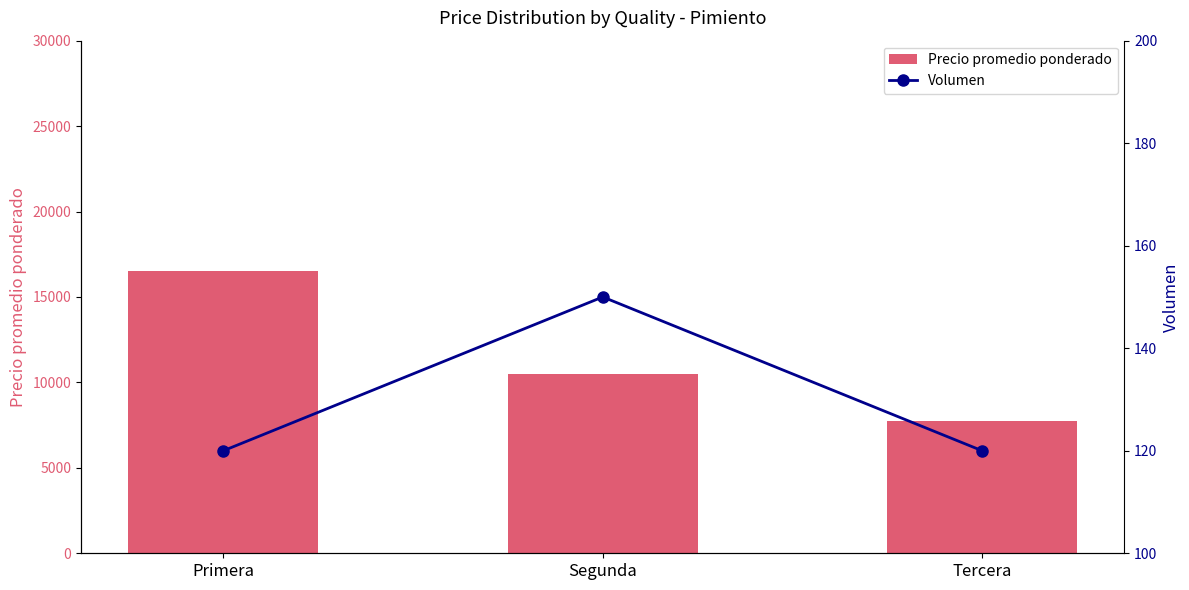

Reading left to right, what are all the values shown in this chart?

Precio promedio ponderado: Primera=16500	Segunda=10500	Tercera=7750
Volumen: Primera=120	Segunda=150	Tercera=120